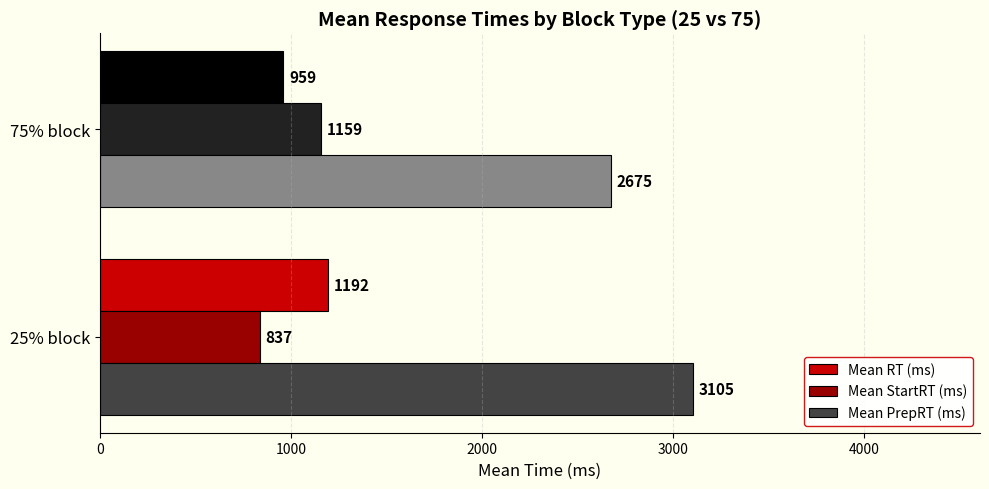

What is the smallest value displayed?

837